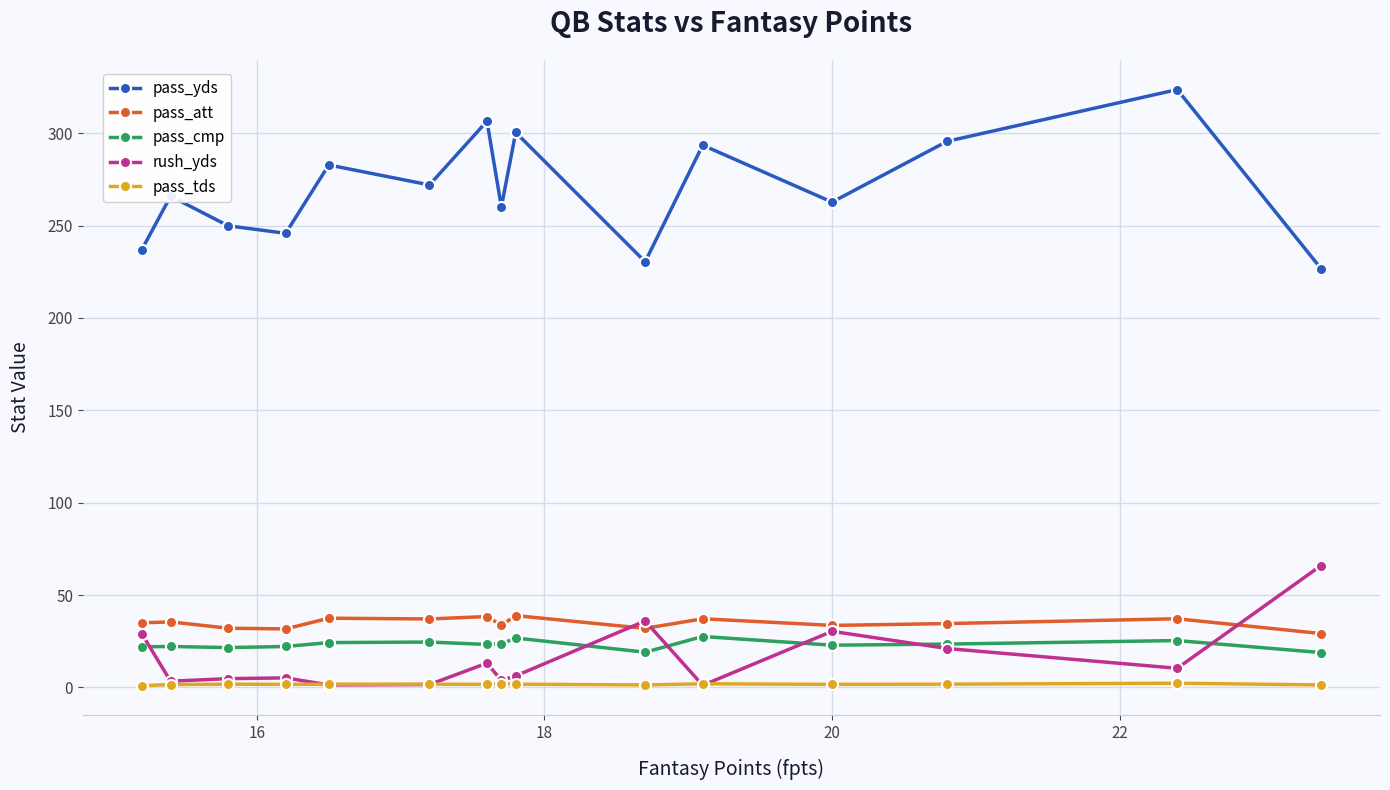

True or false: pass_yds has more than 0 interior local peaks.

True